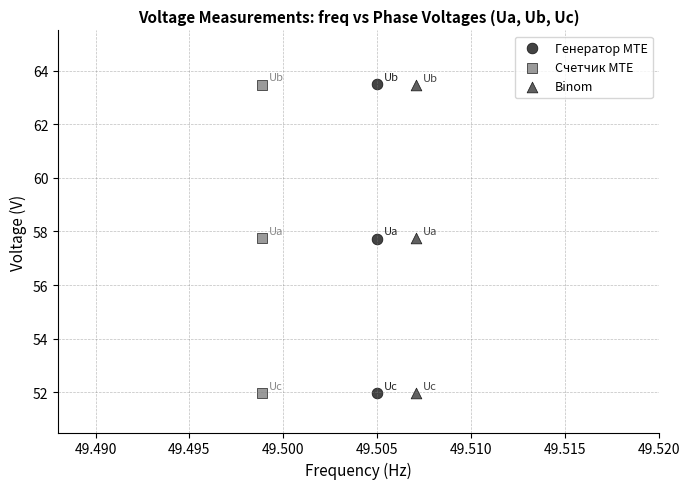

Which series has the widest spread of Y values?

Генератор MTE